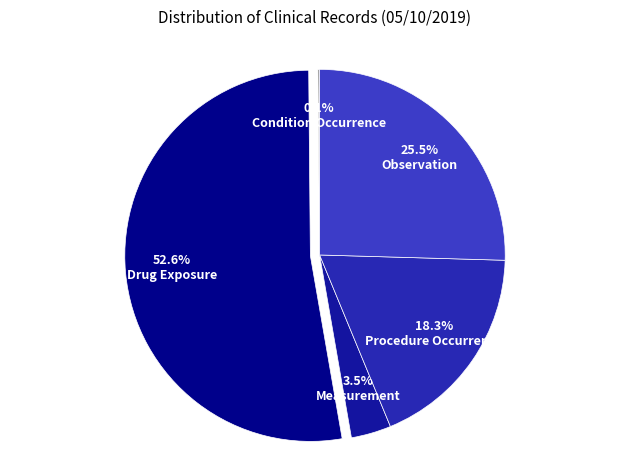

What percentage is the Measurement slice, to the nearest percent?

3%